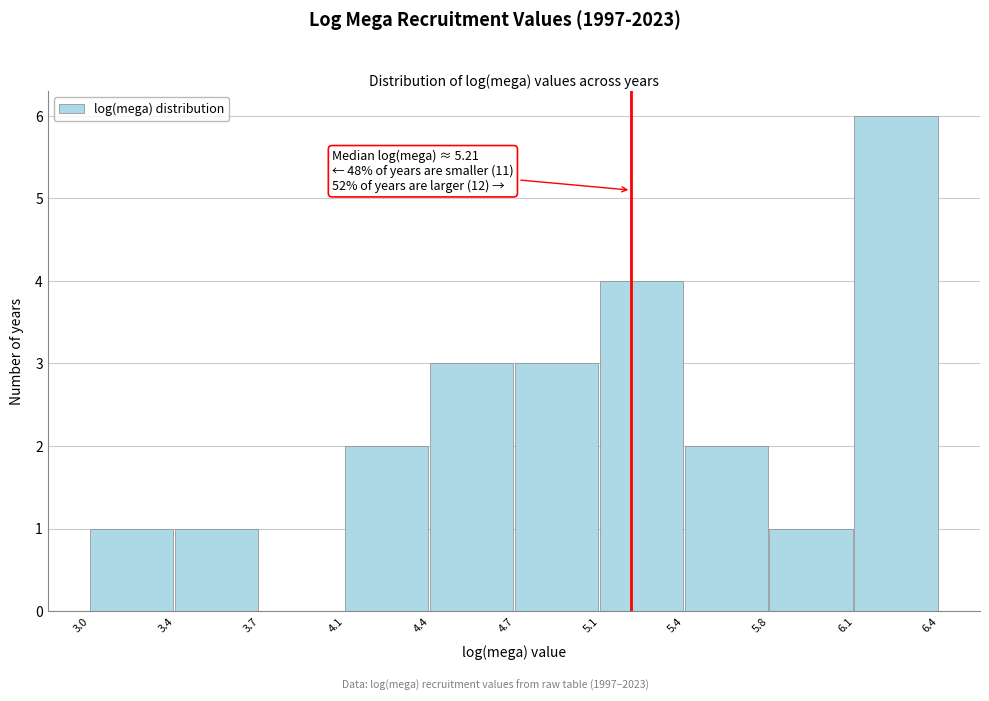

Reading left to right, extract all data points from this chart.

3.0=1	3.4=1	3.7=0	4.1=2	4.4=3	4.7=3	5.1=4	5.4=2	5.8=1	6.1=6